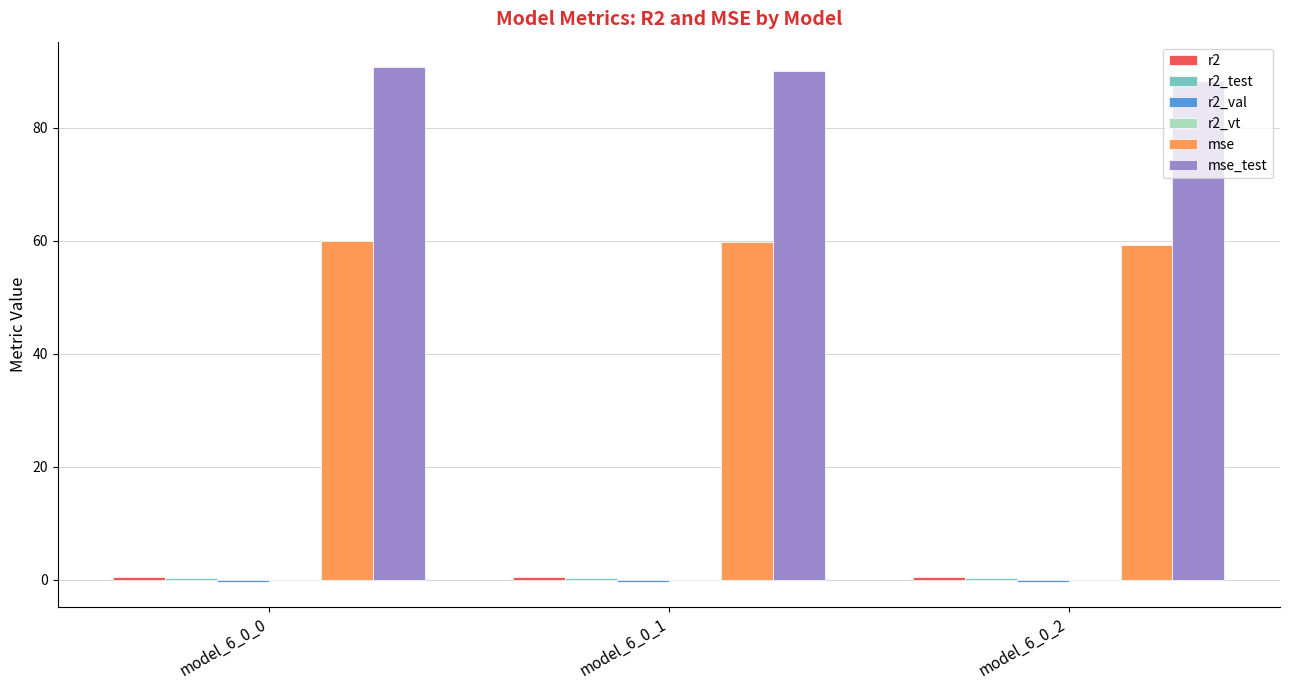

How many groups of bars are there?

3